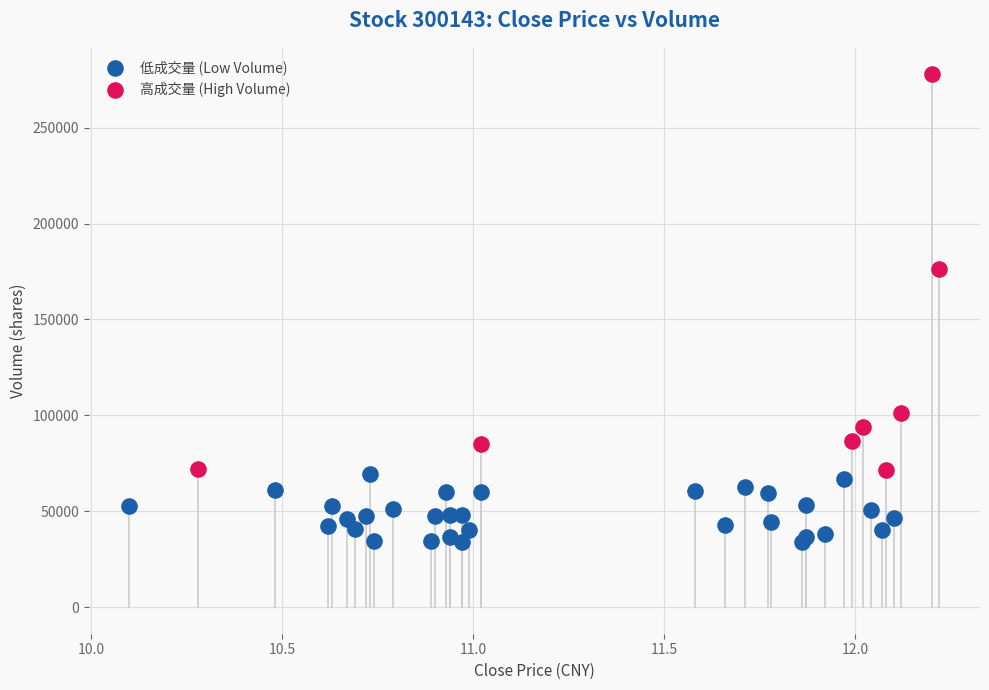

Which series has the widest spread of Y values?

高成交量 (High Volume)